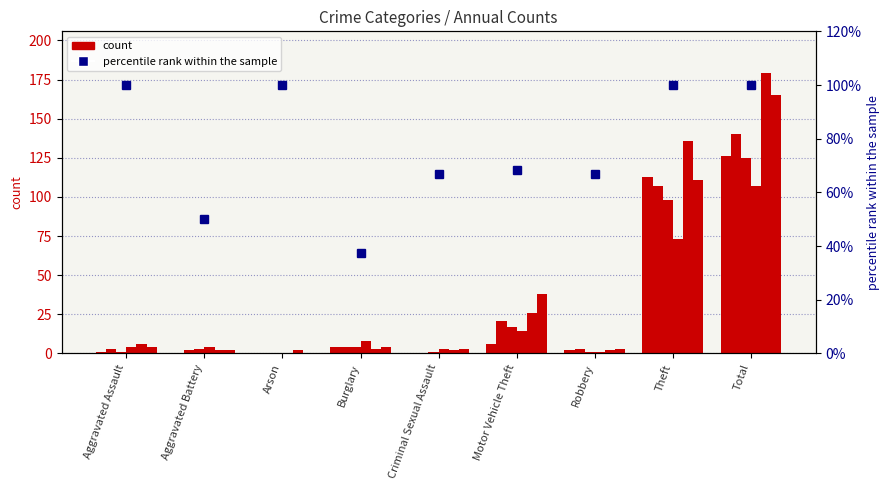

Is it true that the value at Motor Vehicle Theft is 95.7?

False